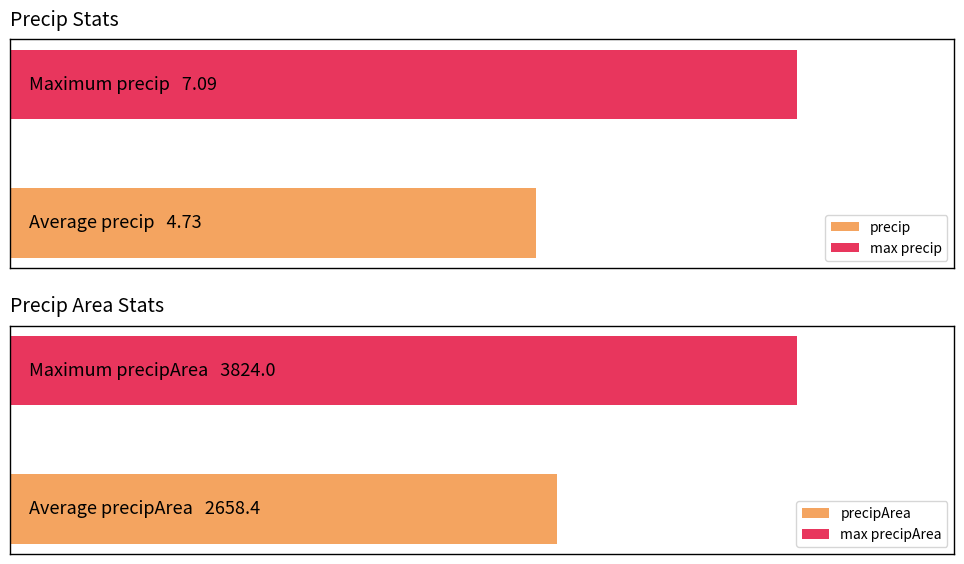

The precipArea series shows 2917.7 at 18/12. True or false?

False